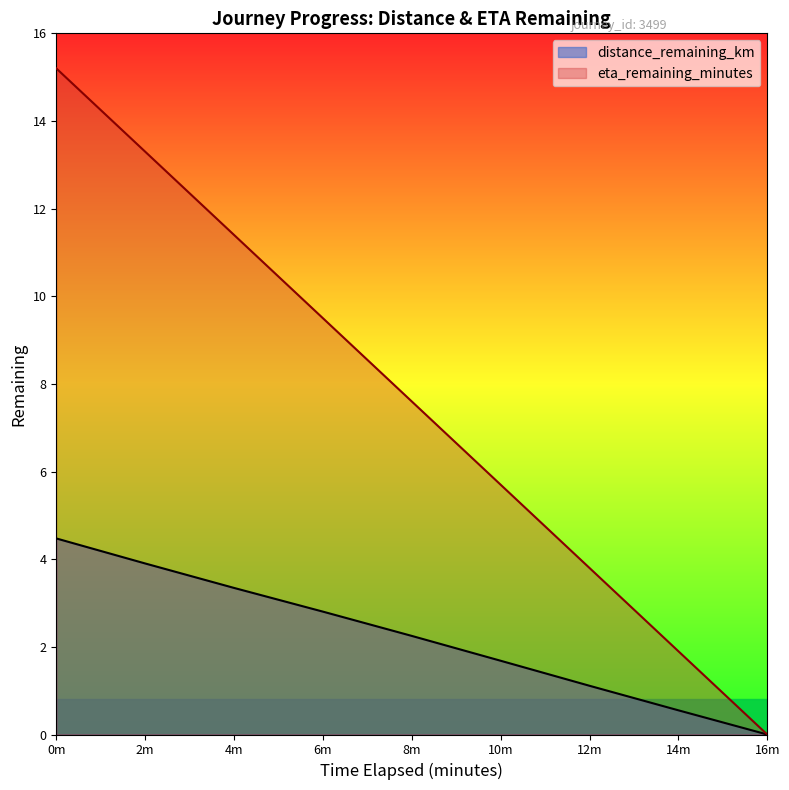

What is the total value across all series at 10m?

7.4